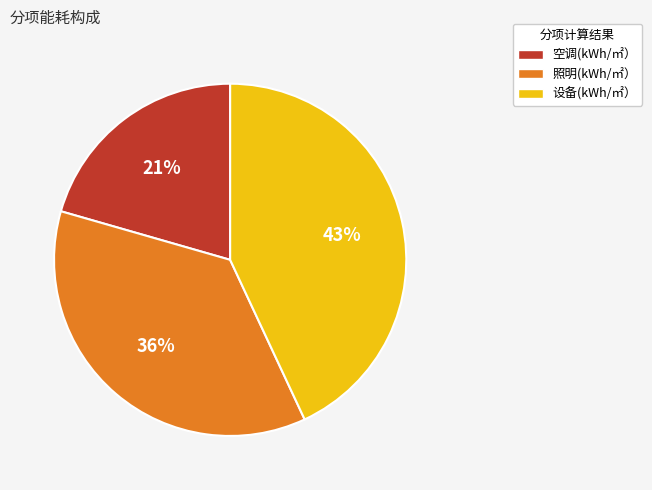

Is it true that 空调(kWh/㎡） is 21% of the pie?

True